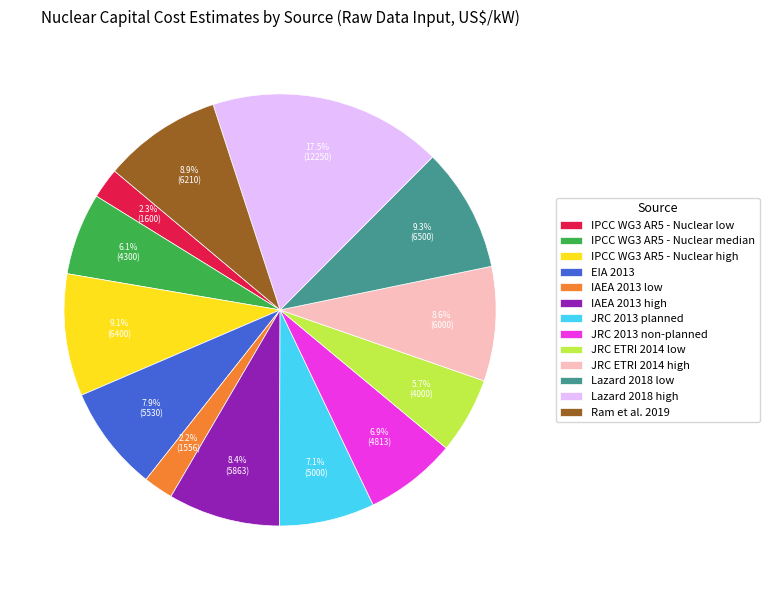

What is the ratio of the value at JRC 2013 planned to the value at Lazard 2018 high?

0.4